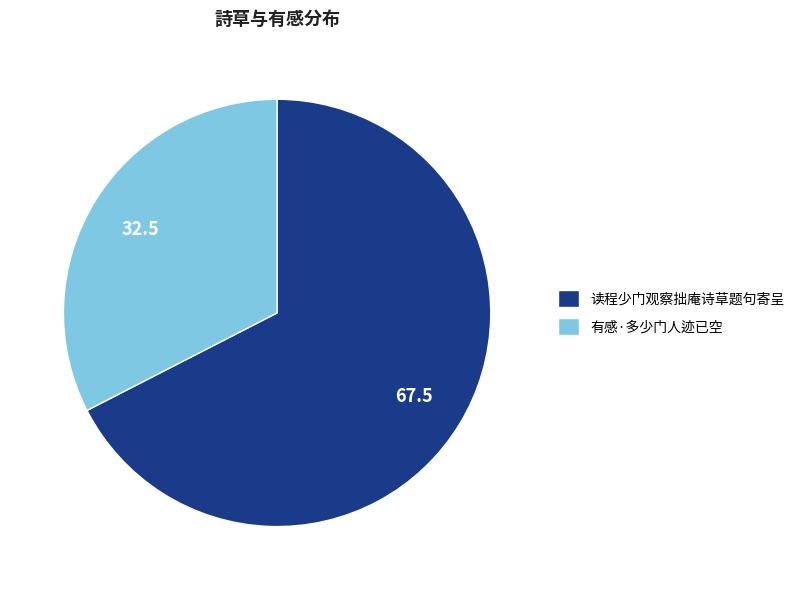

Between 有感·多少门人迹已空 and 读程少门观察拙庵诗草题句寄呈, which is larger?

读程少门观察拙庵诗草题句寄呈